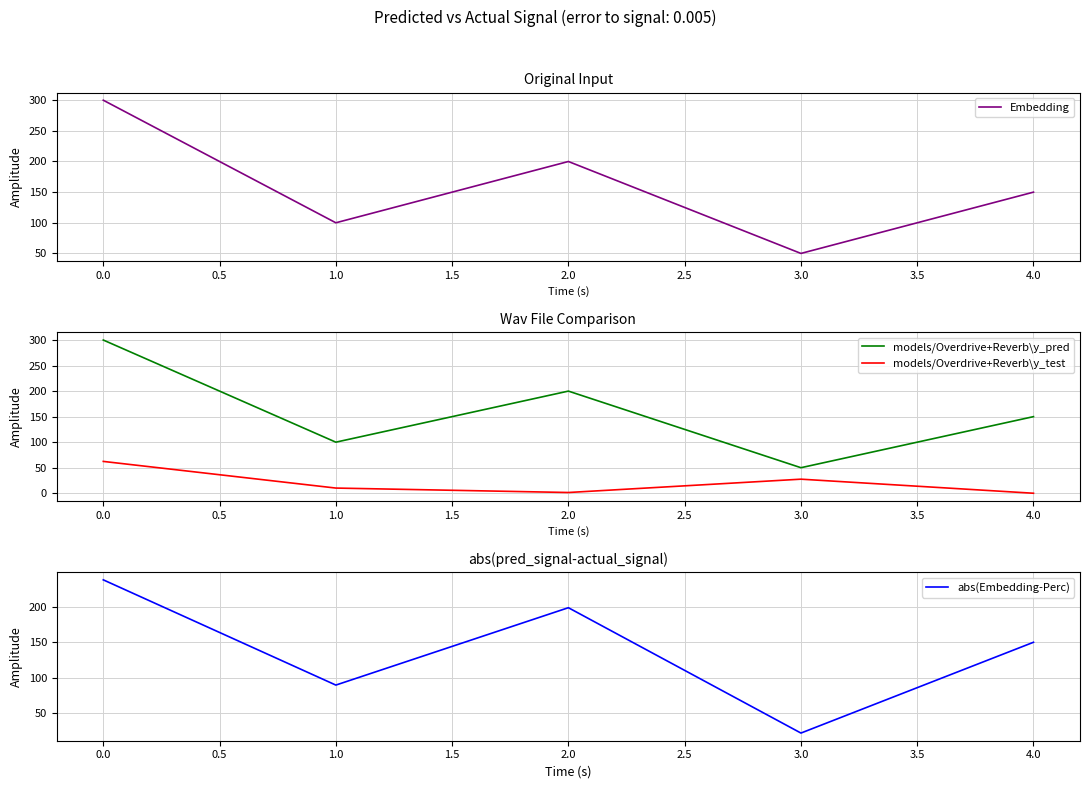

How many lines are shown in the chart?

4